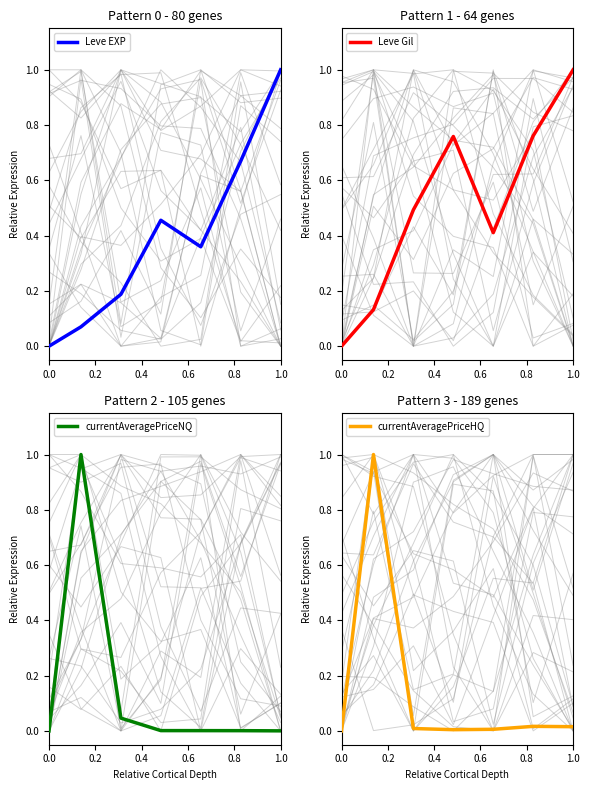

What is the value of the Leve EXP point at the 5th from the left?

0.4